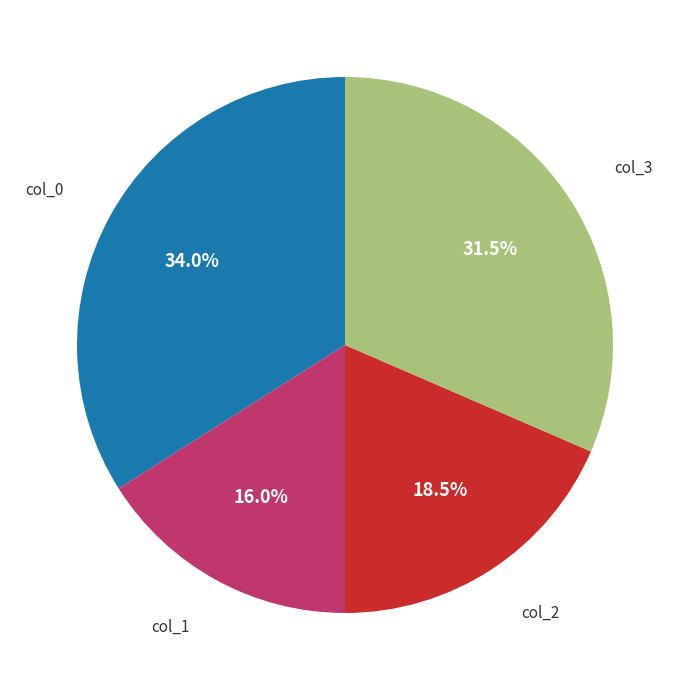

What is the smallest slice in the pie chart?

col_1